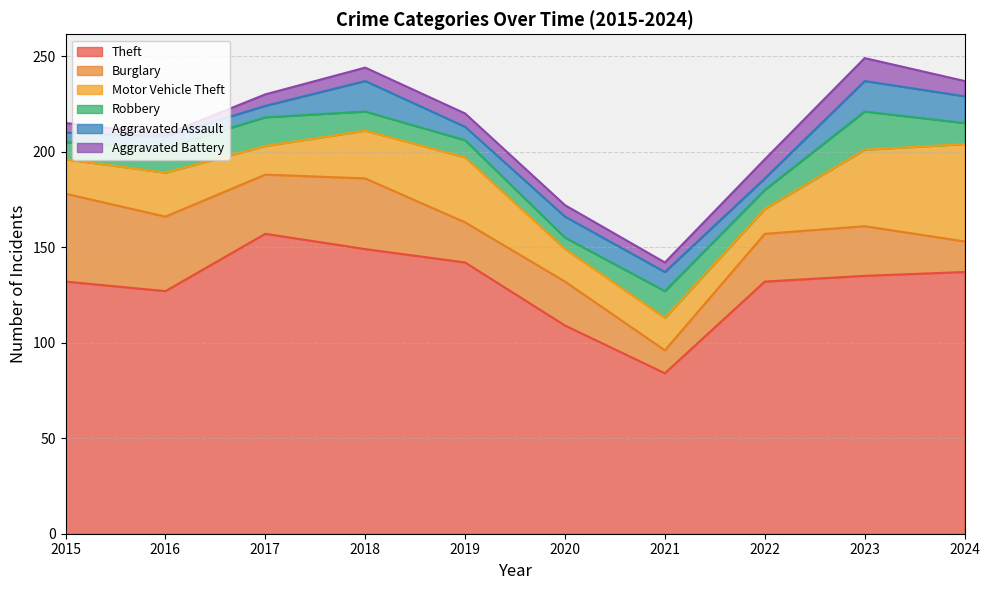

What is the smallest value displayed?

1